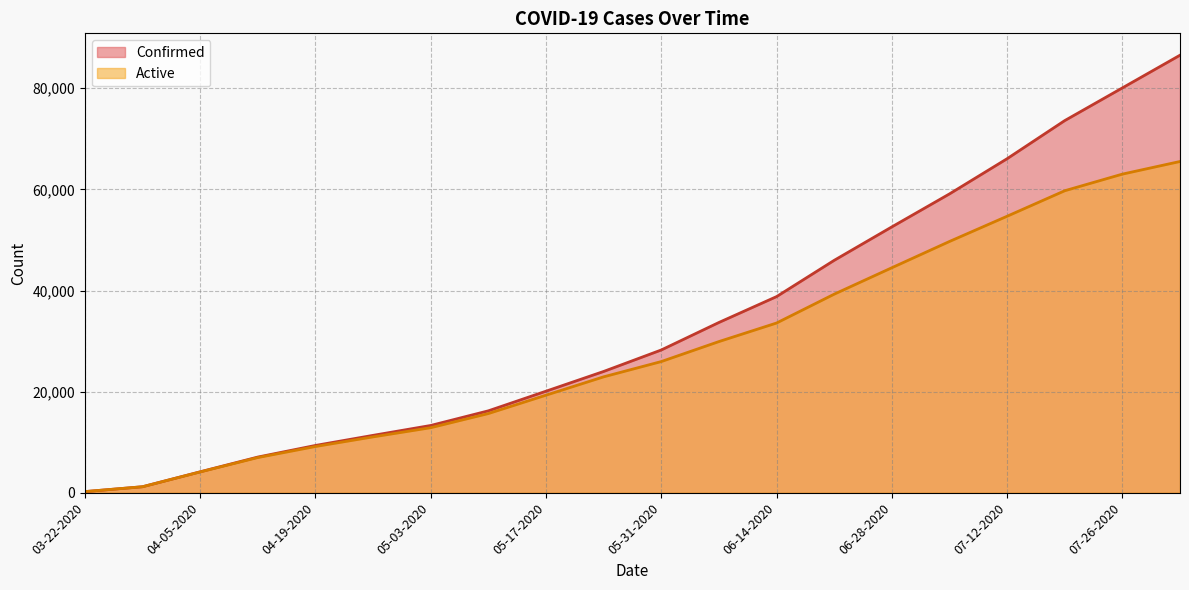

What is the smallest value displayed?

227